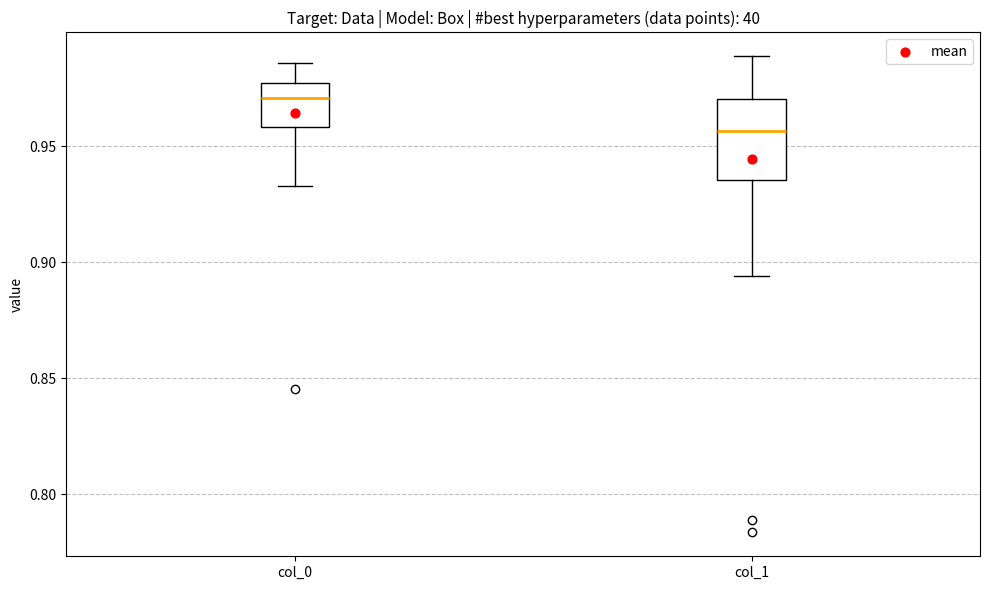

Reading left to right, transcribe this box plot: for each box, give where its median line is, the range the box spans, and where its two whiskers end, as read against the y-axis. The values are not printed on the chart, so give them approximately, as read against the axis.

col_0: median 0.970, box 0.960 to 0.975, whiskers 0.935 to 0.985
col_1: median 0.955, box 0.935 to 0.970, whiskers 0.895 to 0.990